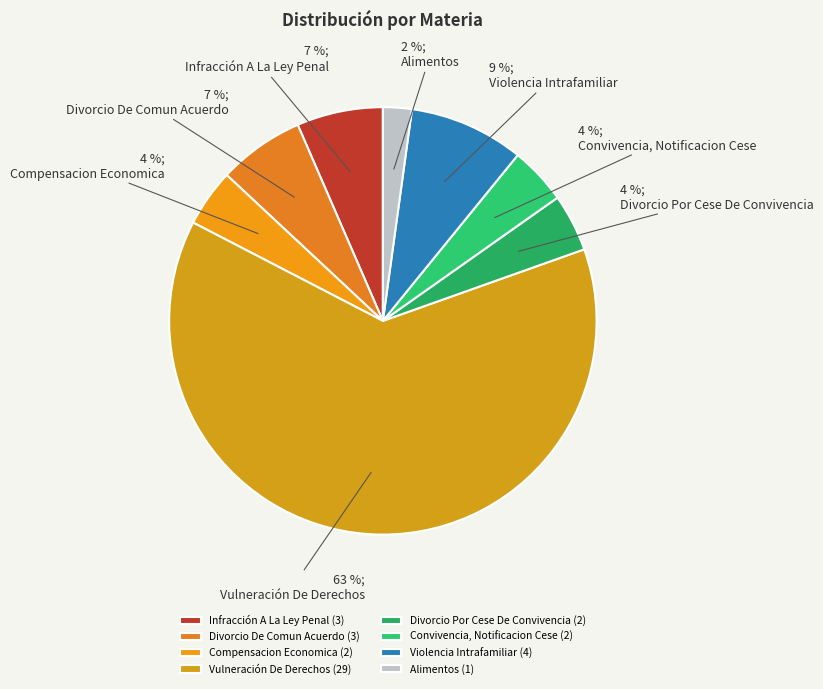

Between Compensacion Economica and Divorcio De Comun Acuerdo, which is larger?

Divorcio De Comun Acuerdo